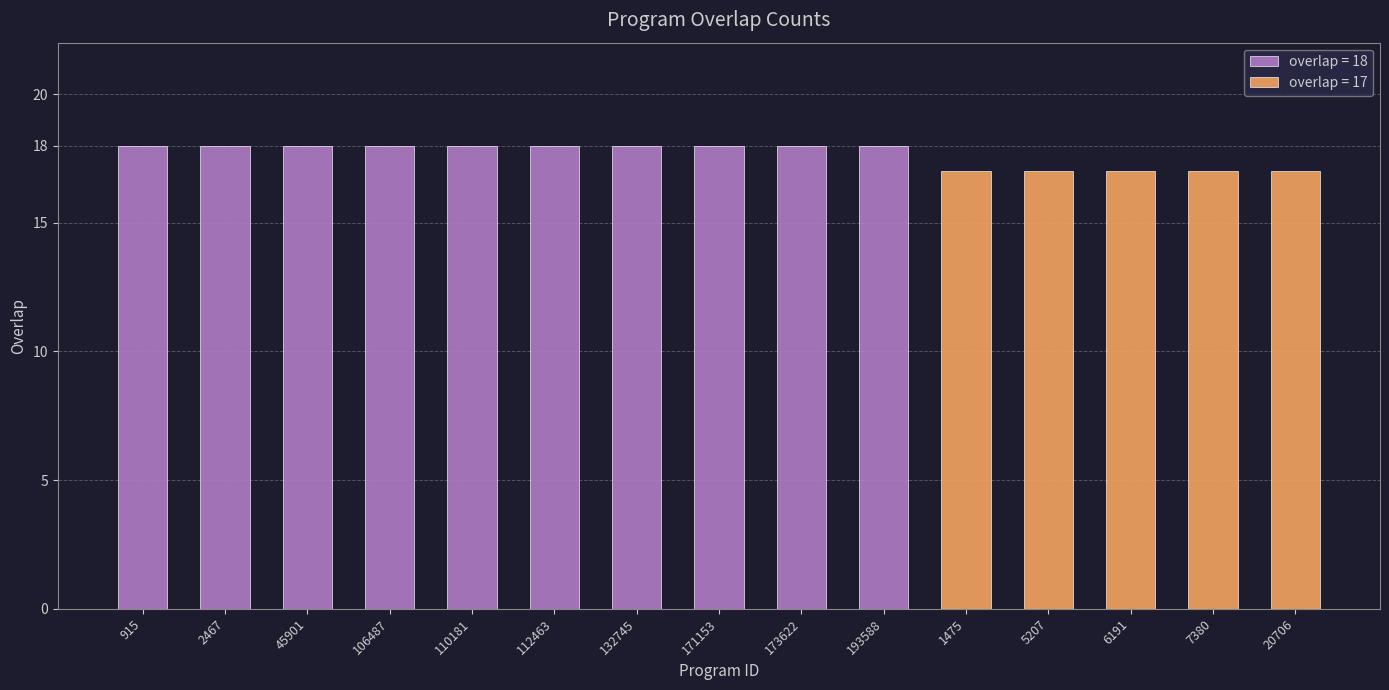

What position from the left is 171153?

8